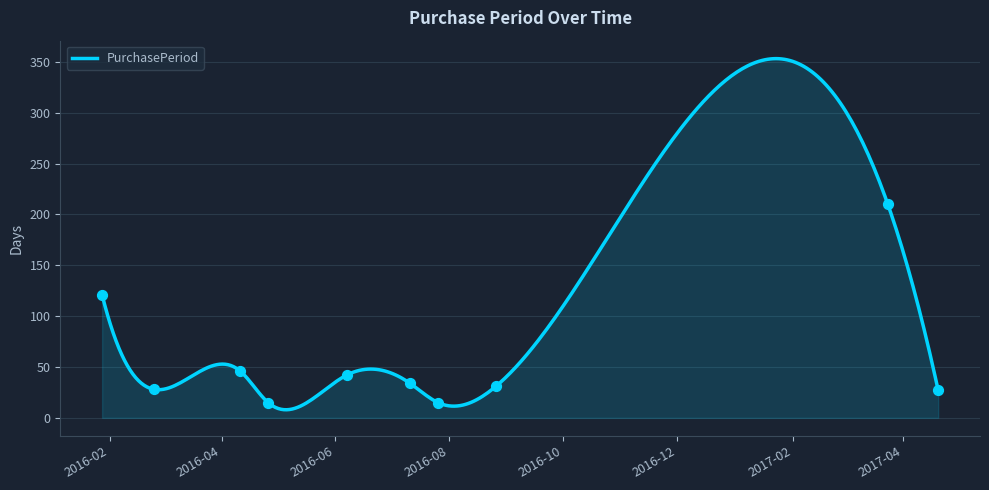

Approximately how many times larger is the value at 2016-01-28 compared to 2016-07-26?

8.1